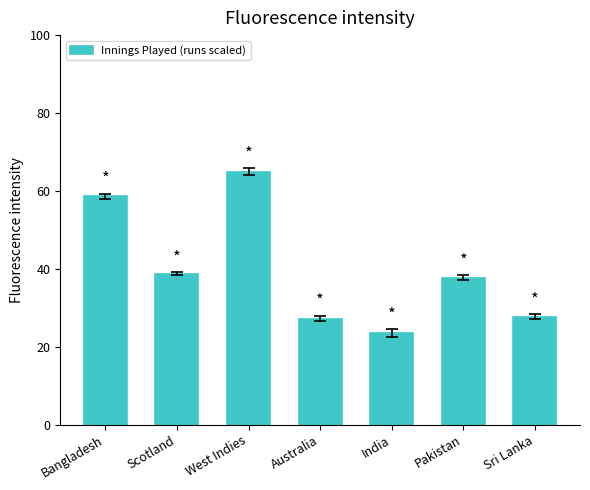

What is the ratio of the value at Bangladesh to the value at Sri Lanka?

2.1